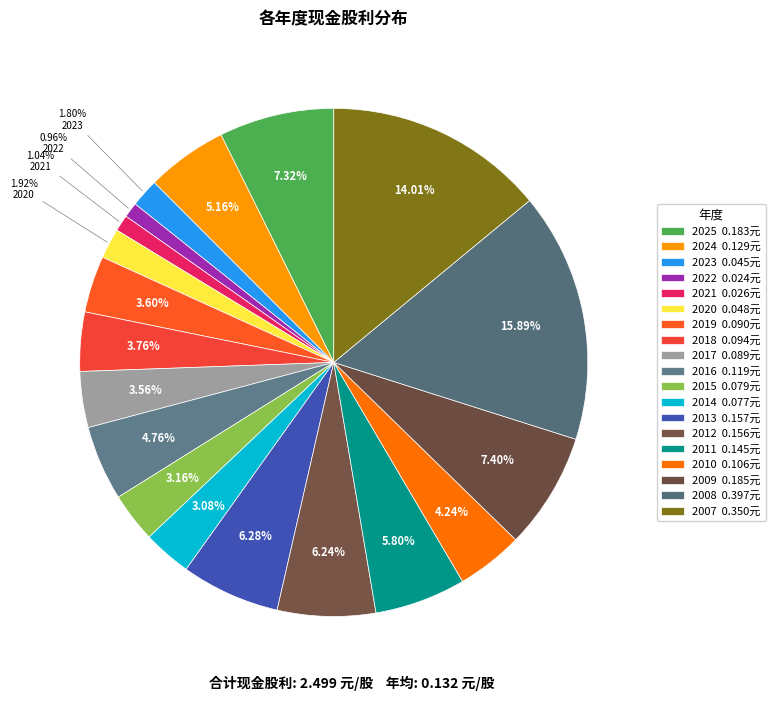

What portion of the pie excludes 2013?

93.7%